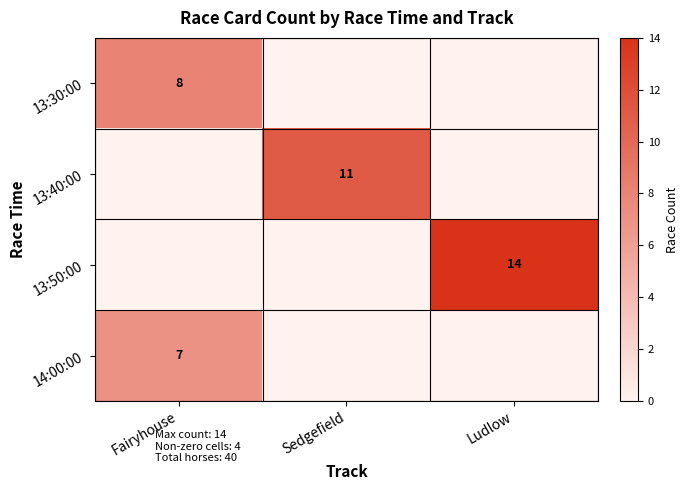

The value of 13:40:00 at Sedgefield is 11. True or false?

True